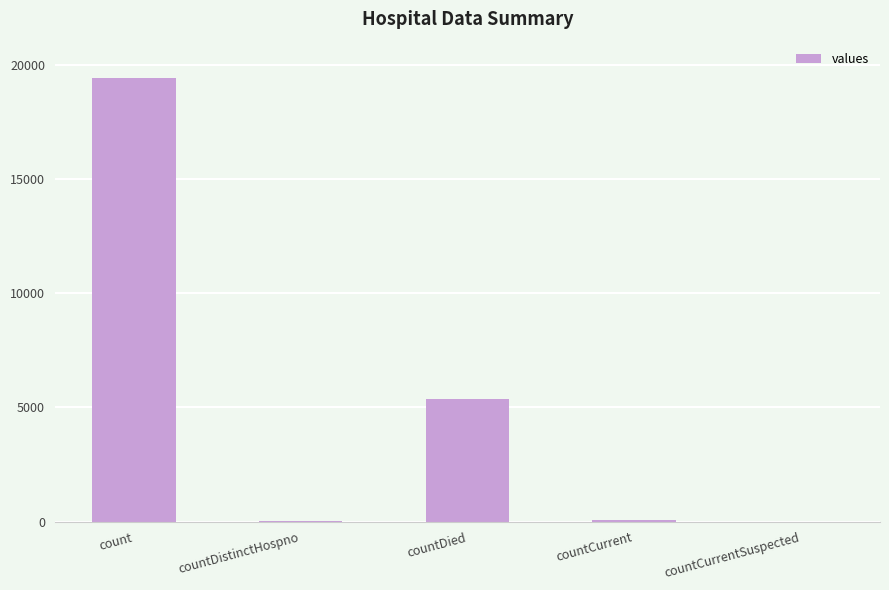

What is the difference between the values at count and countDistinctHospno?

19382